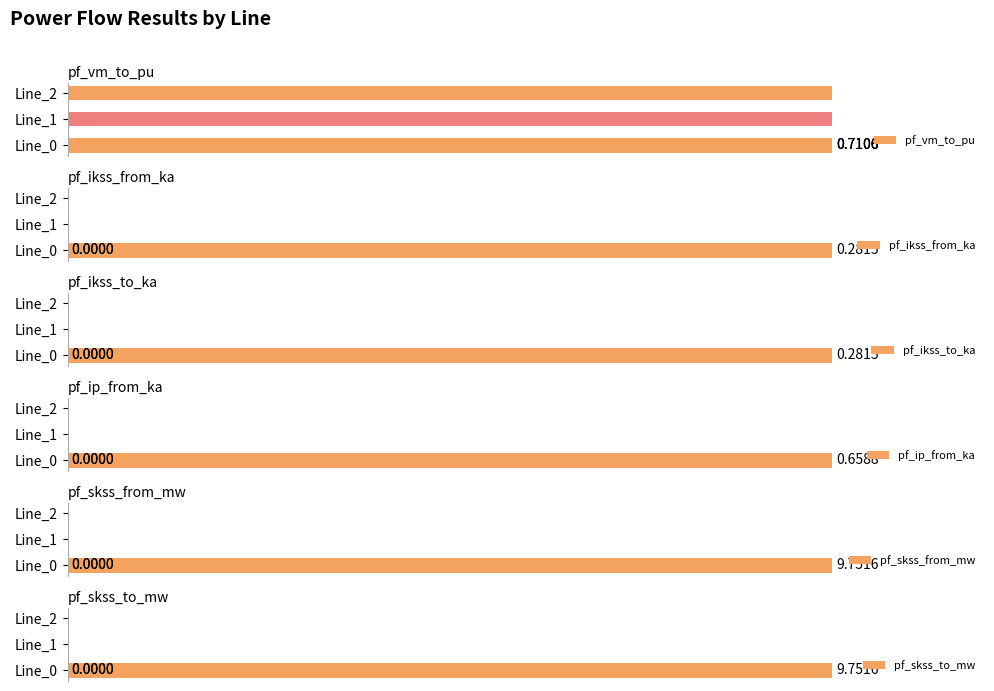

Which category has the lowest value across all series?

Line_1